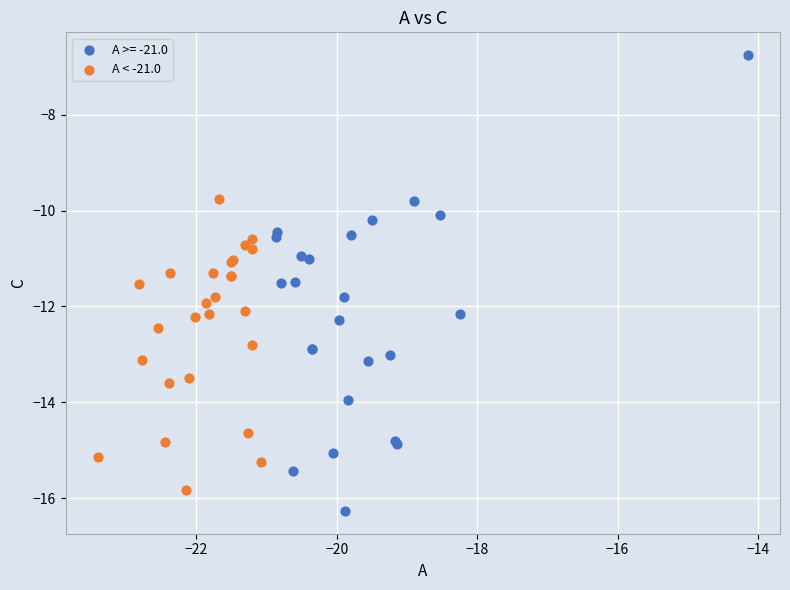

Which series reaches the minimum Y coordinate?

A >= -21.0